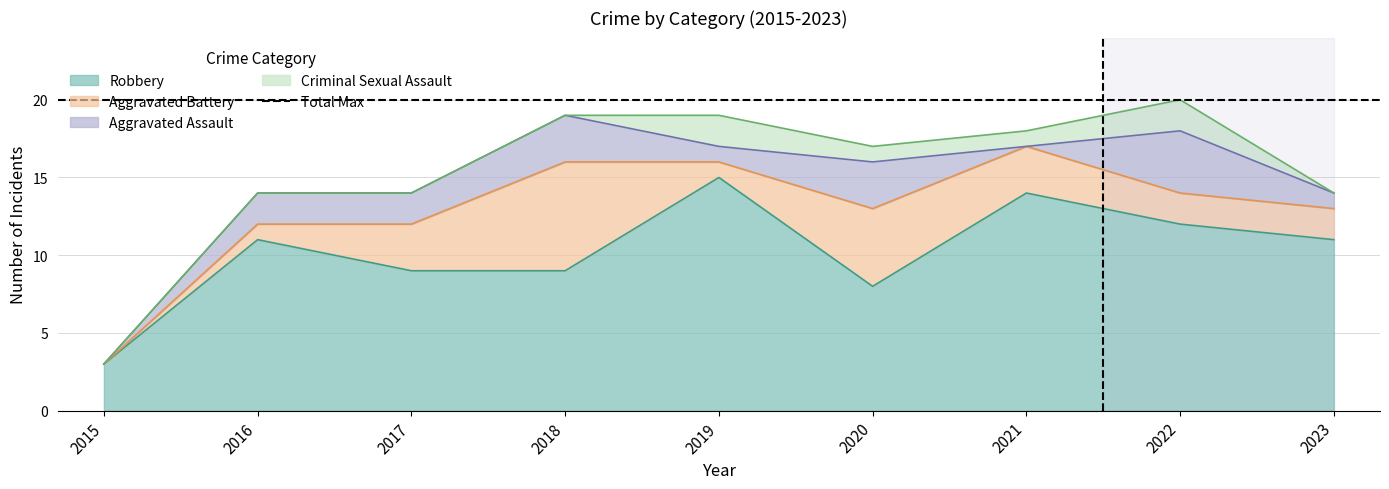

What is the greatest value displayed?

20